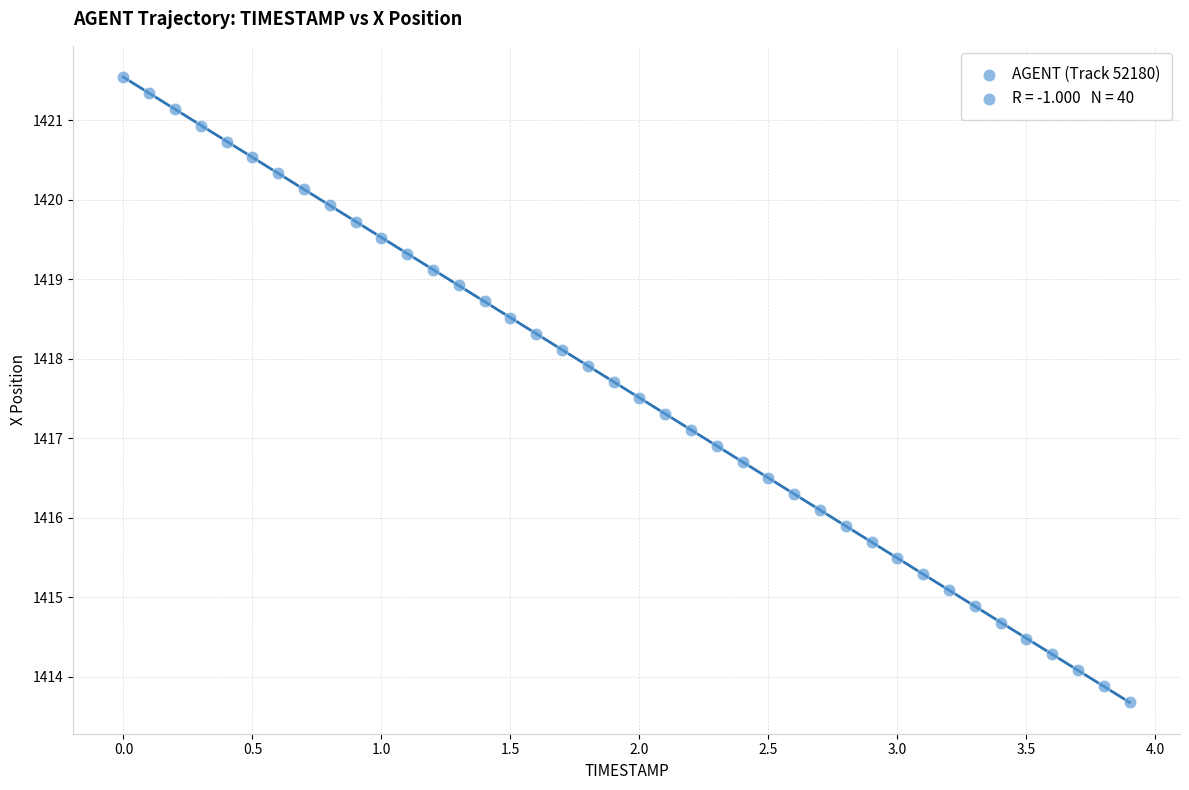

What is the range of Y values (max minus min)?

7.9